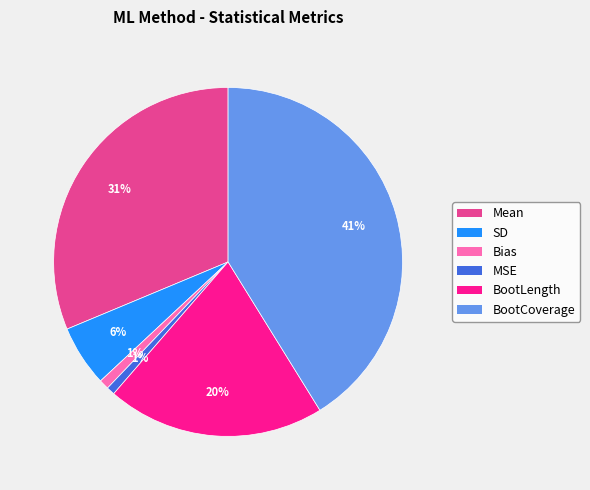

Is it true that Bias is 13% of the pie?

False